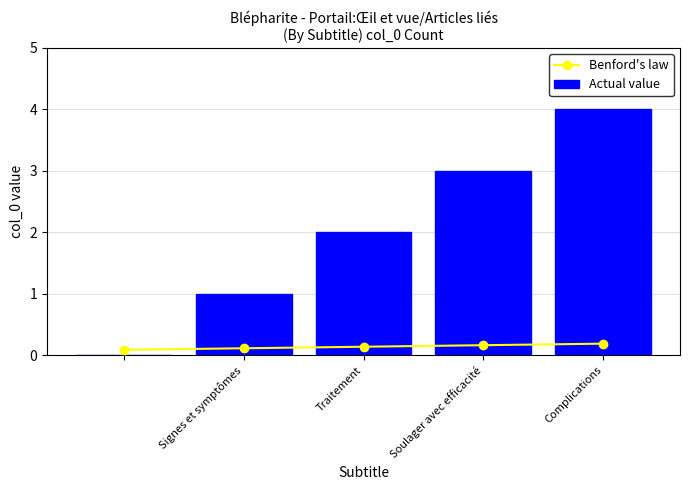

True or false: Actual value has a value of 2 at Traitement.

True